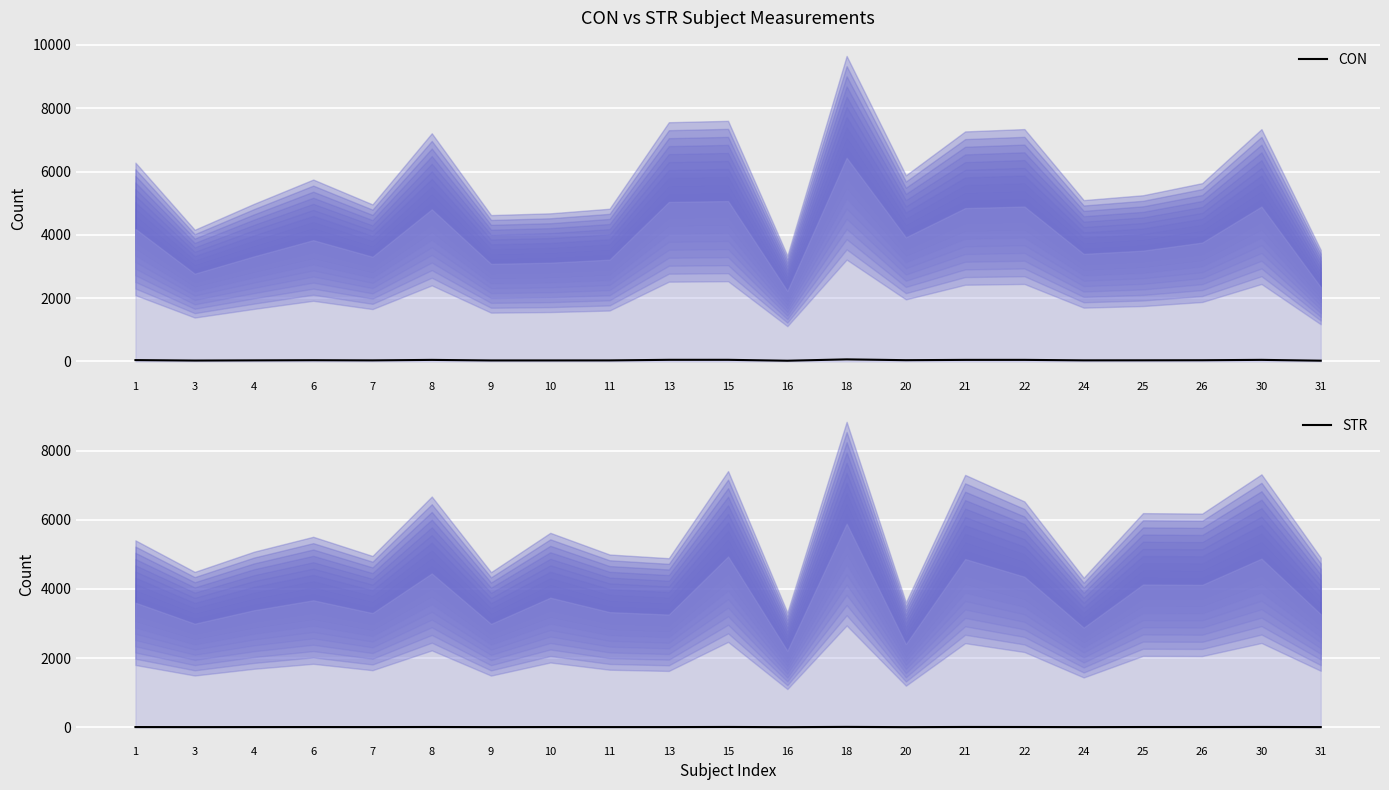

Is it true that CON equals 50.4 at 13?

True